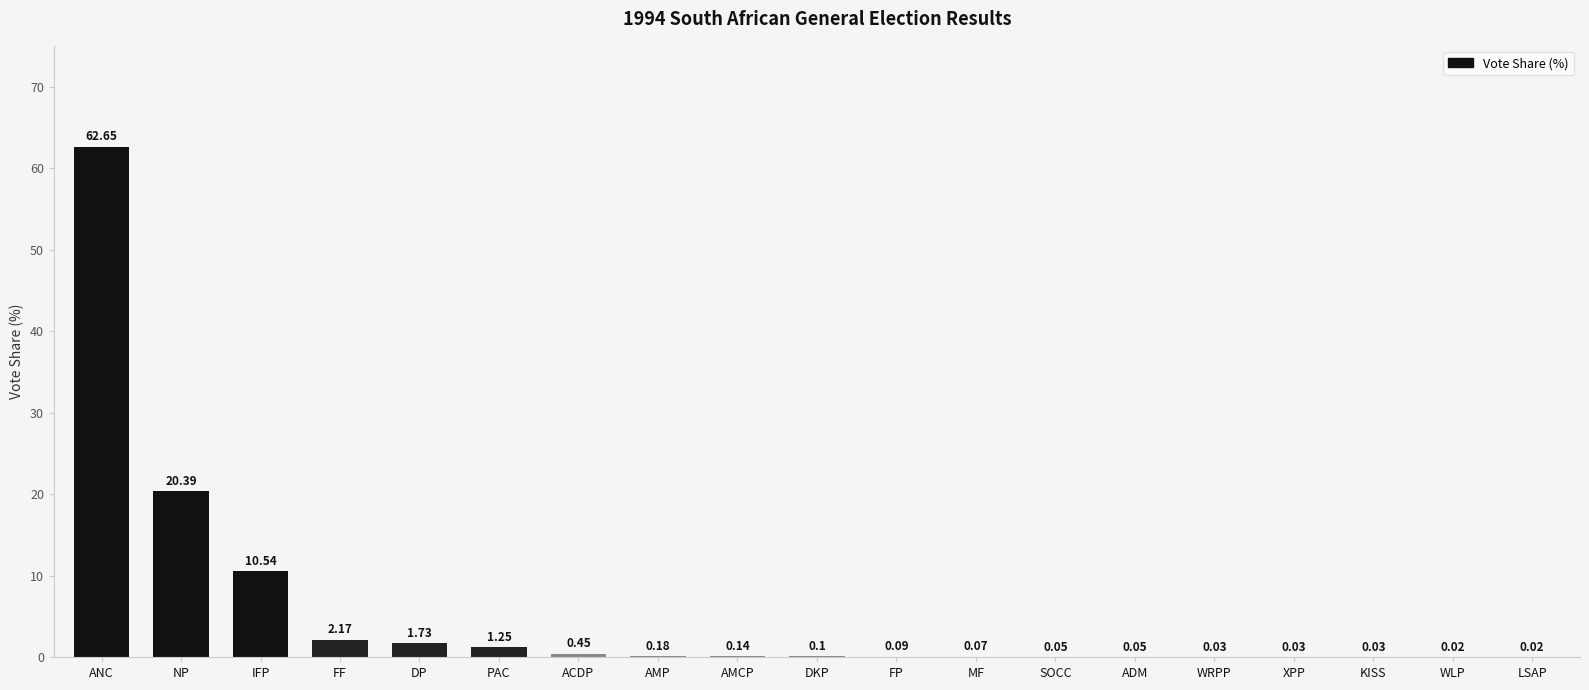

How many categories are shown in the chart?

19